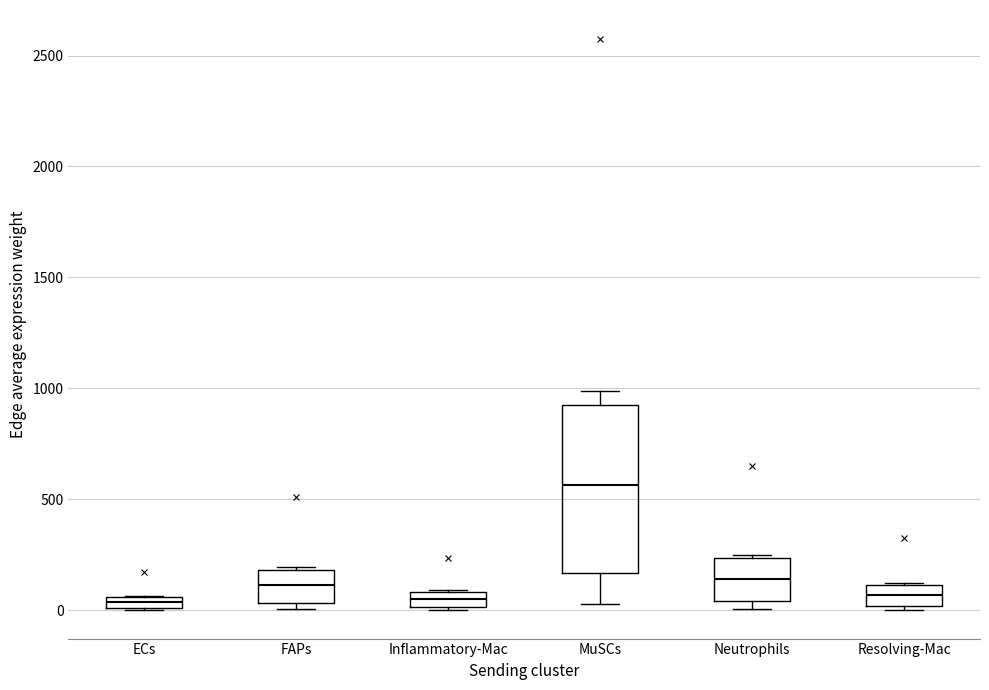

Which box is the tallest, from its lower edge to its upper edge?

MuSCs